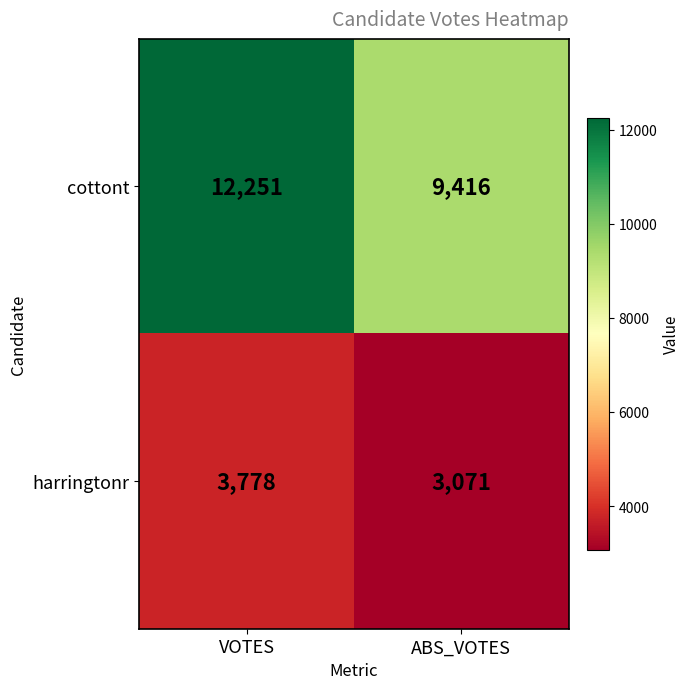

True or false: cottont has a value of 9416 at ABS_VOTES.

True